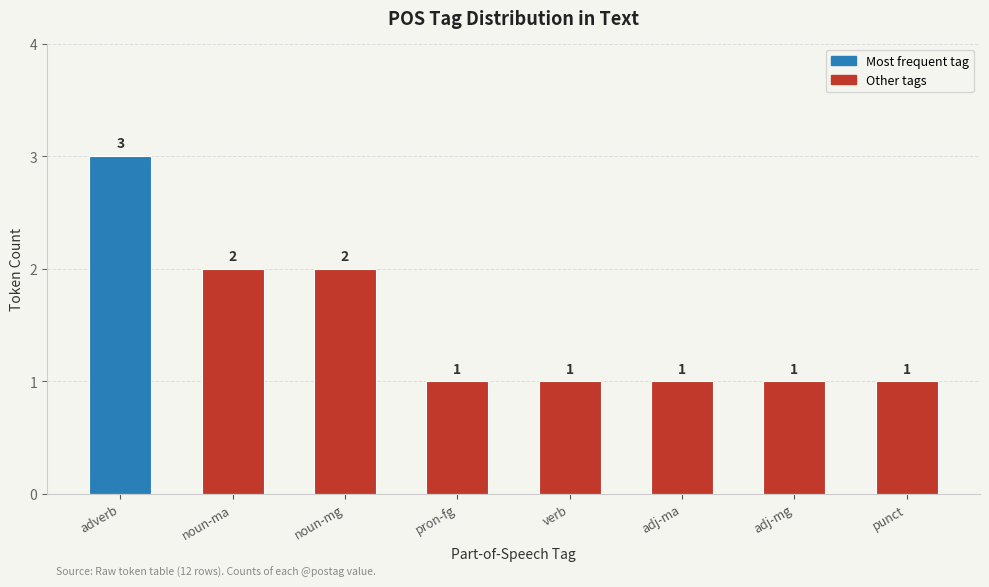

Does the chart contain any negative values?

No